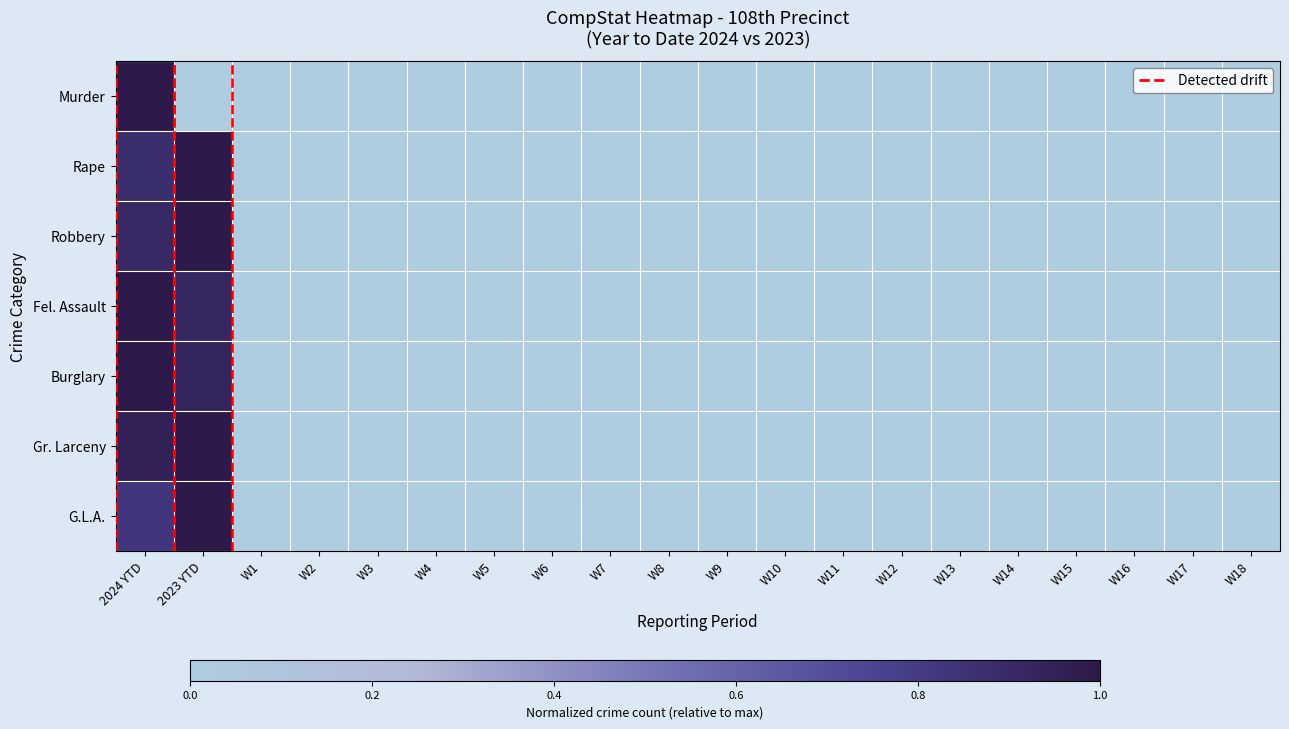

Which series has the largest range (max minus min)?

Murder